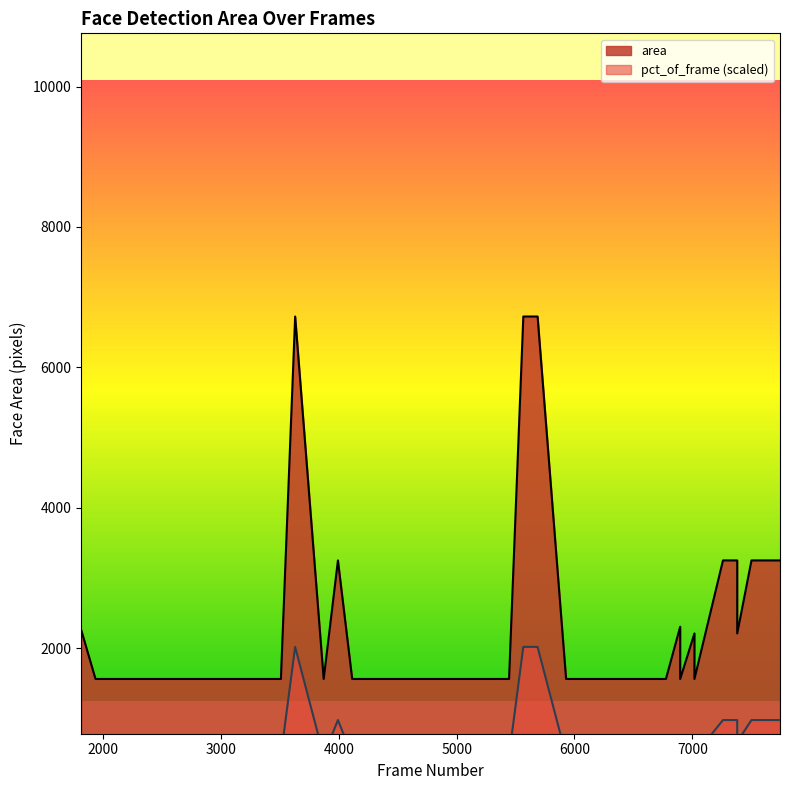

Between 2057 and 3388, which series saw the biggest shift?

area